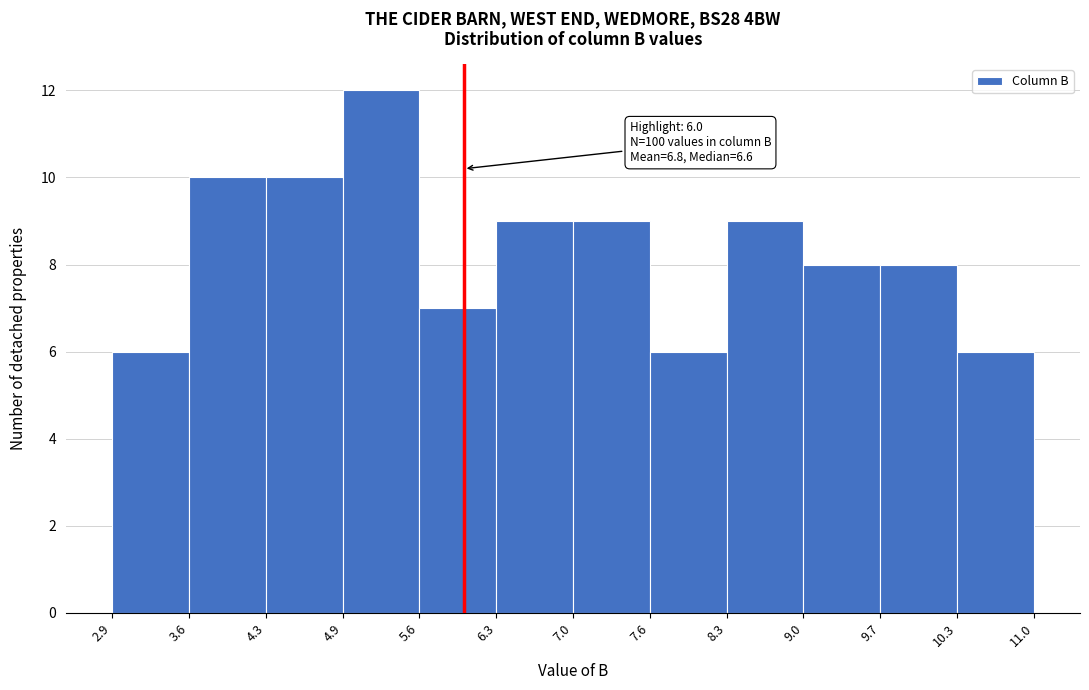

Which range on the x-axis has the tallest bar?

4.9 to 5.6